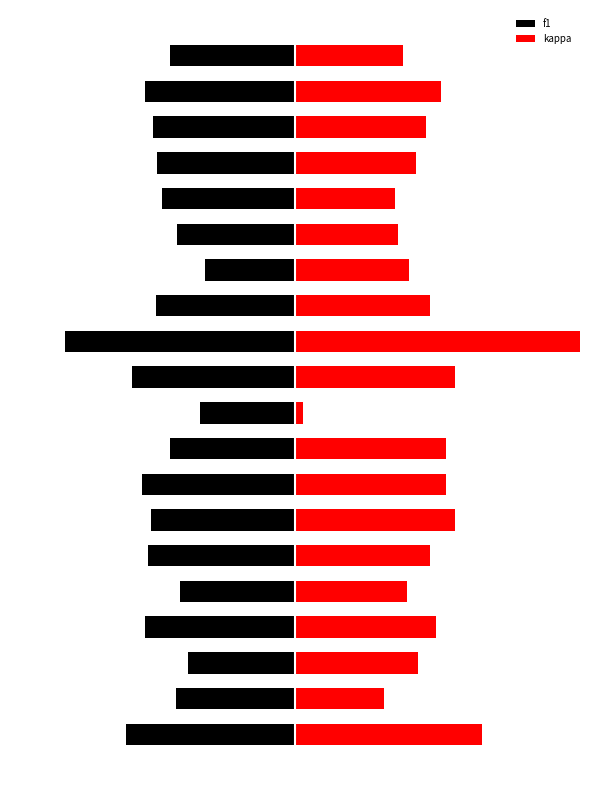

Rank the series at 18 from highest to lowest value.

kappa, f1